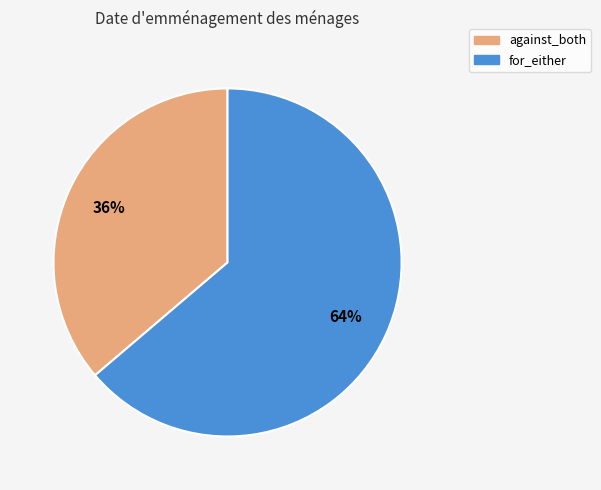

The against_both slice represents 36% of the pie. True or false?

True